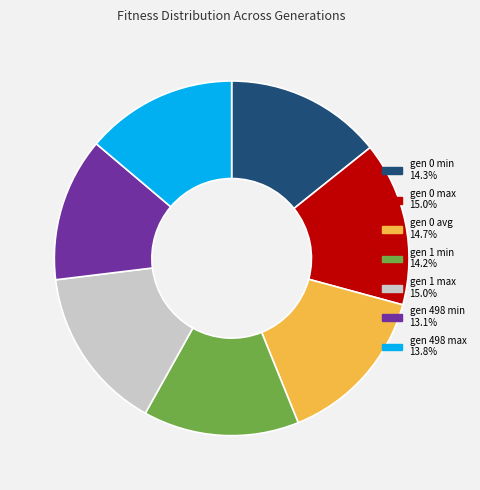

Does gen 498 max represent more than half of the total?

No